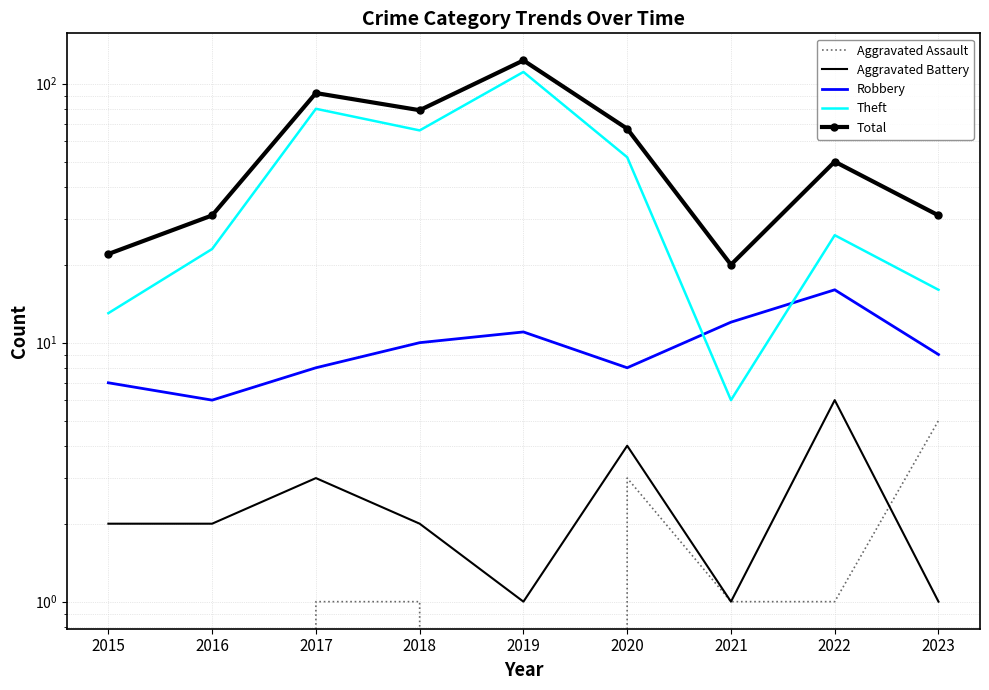

Which label corresponds to the largest value in the chart?

2019